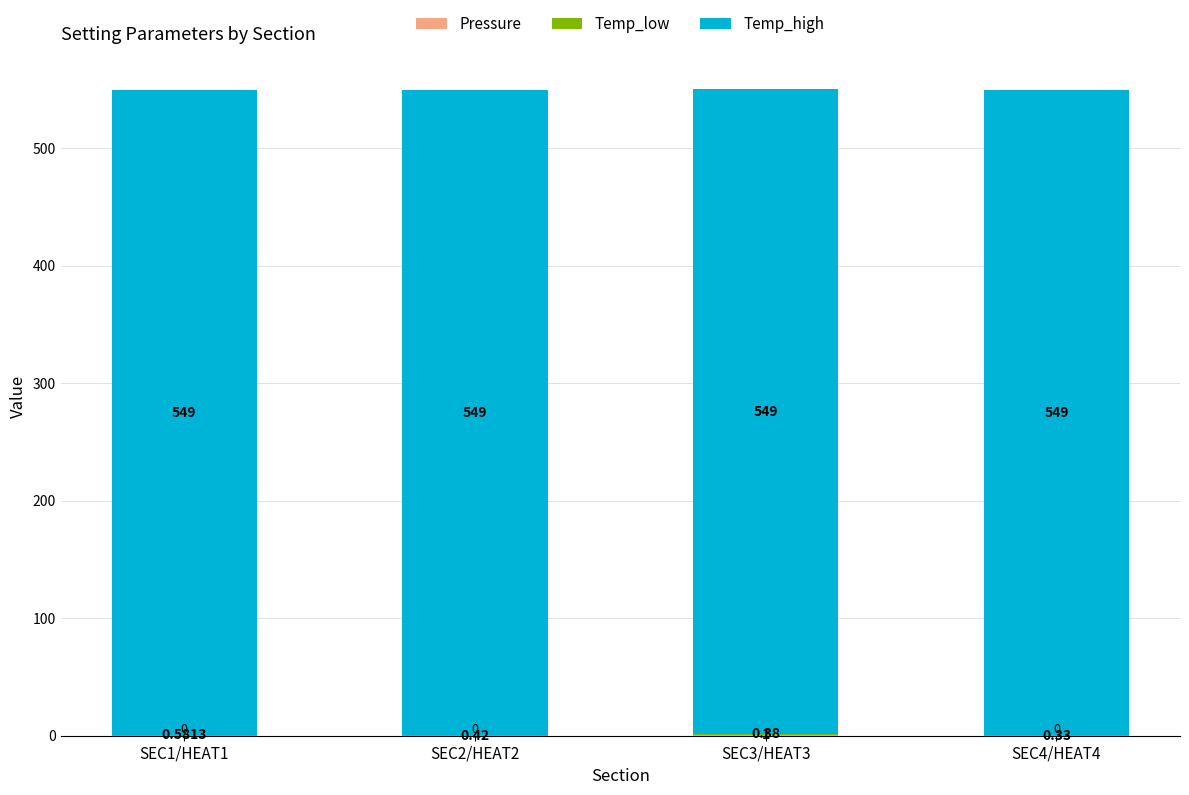

How many distinct data groups are displayed?

3